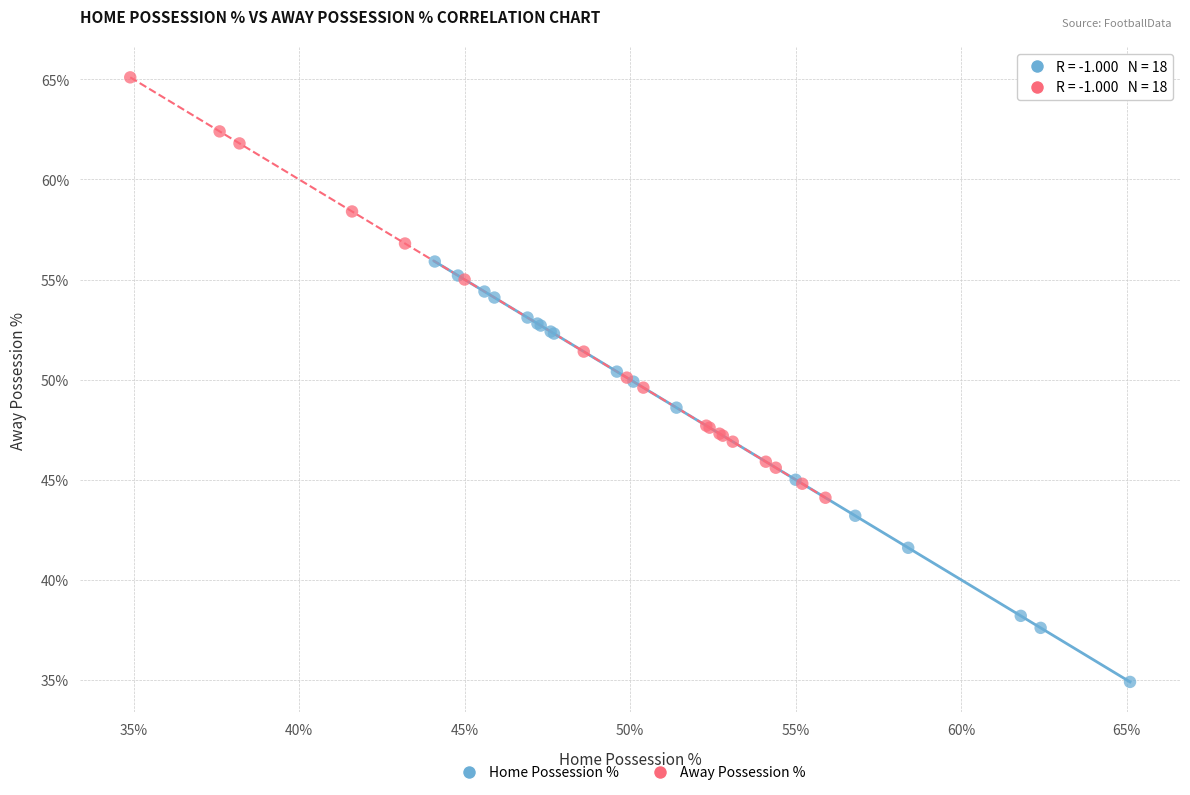

Which series contains the lowest Y value?

Home Possession %